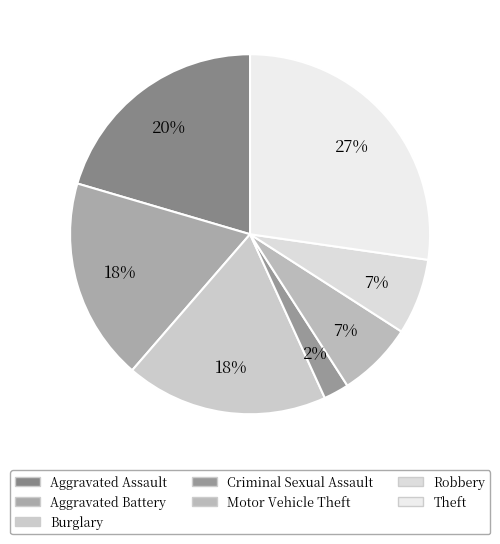

Is it true that Criminal Sexual Assault is 2% of the pie?

True